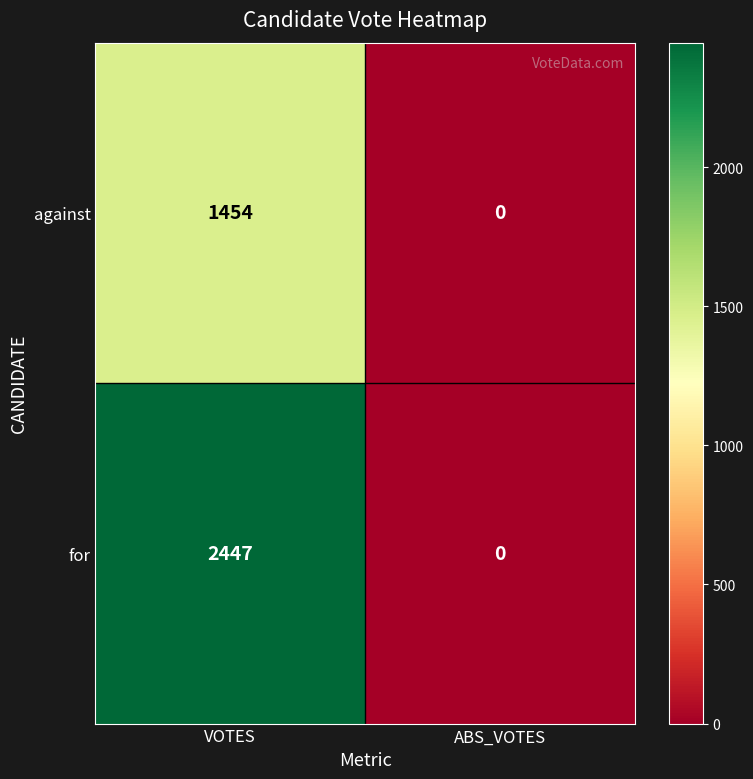

Which category has the lowest value across all series?

ABS_VOTES